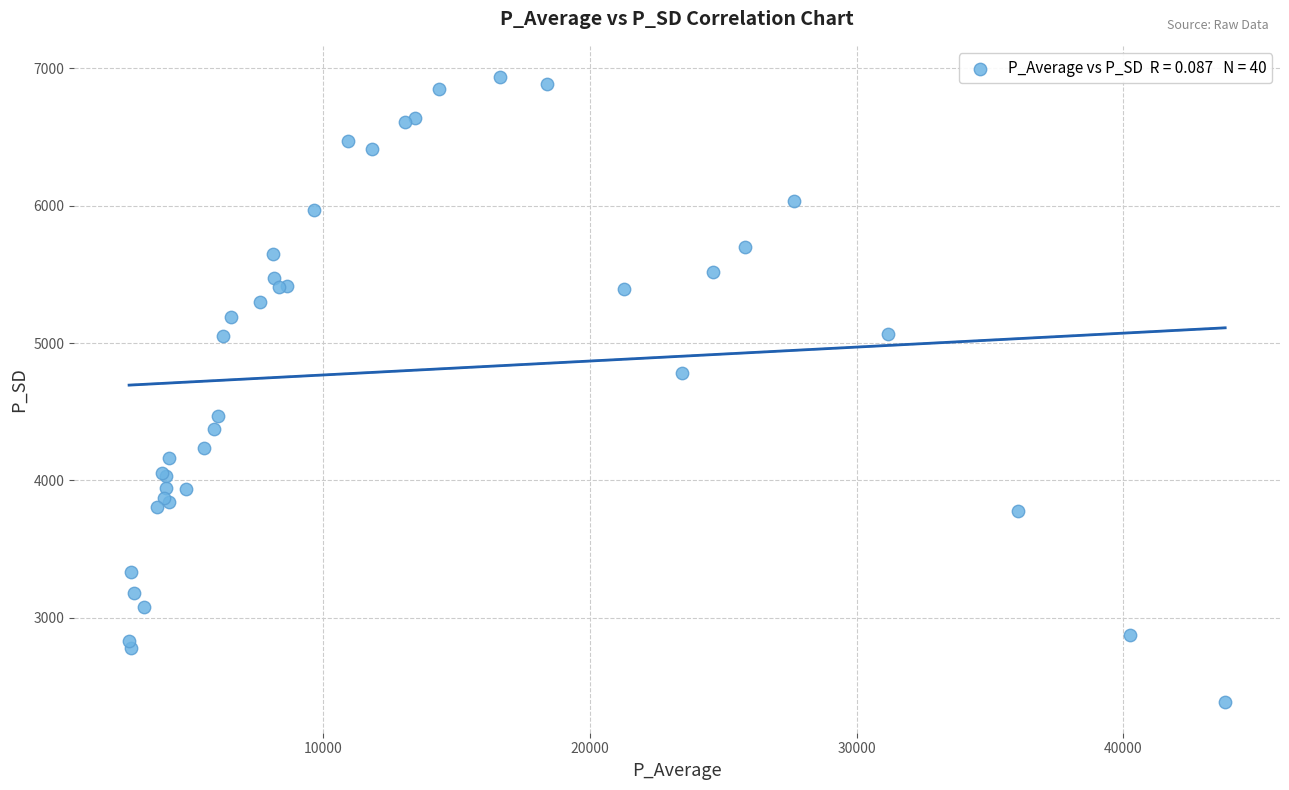

What Y value in the scatter plot is closest to 4663?

4784.6